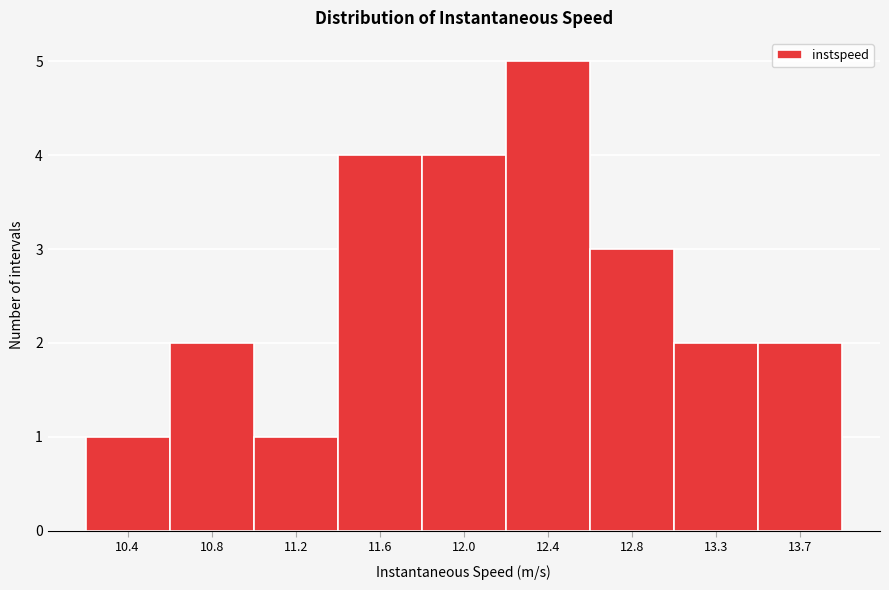

Reading left to right, what are all the values shown in this chart?

10.4=1	10.8=2	11.2=1	11.6=4	12.0=4	12.4=5	12.8=3	13.3=2	13.7=2